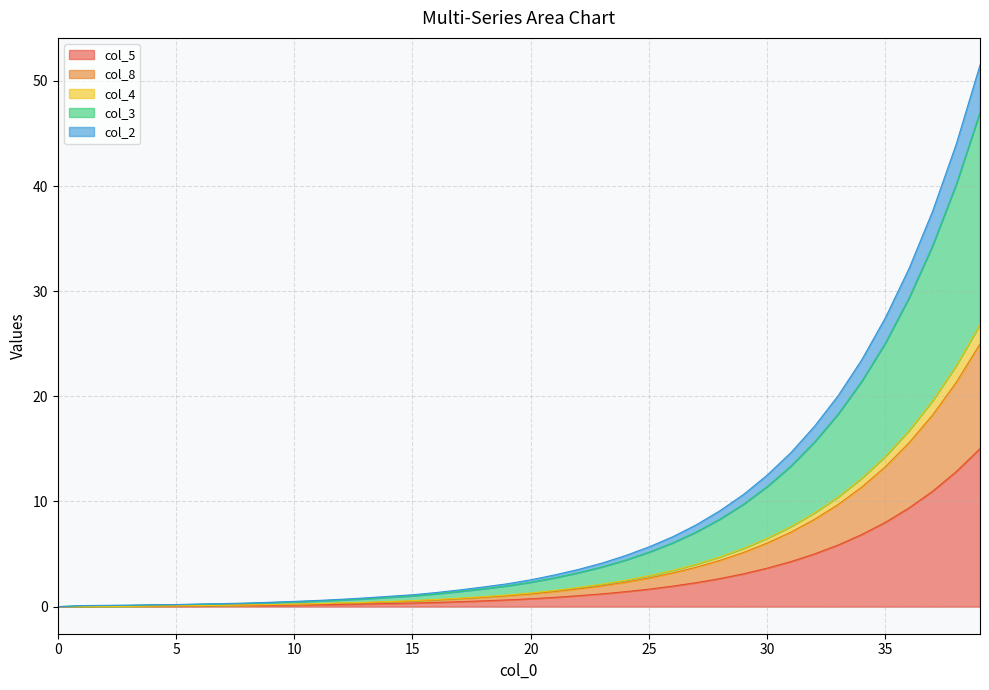

Which category has the highest value across all series?

39